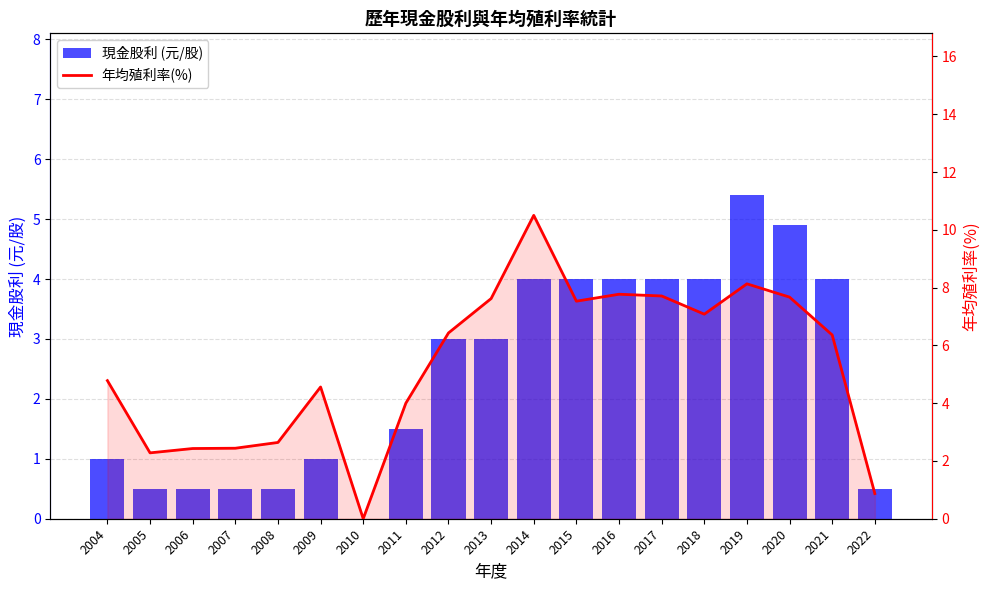

The 年均殖利率(%) series shows 4.6 at 2009. True or false?

True